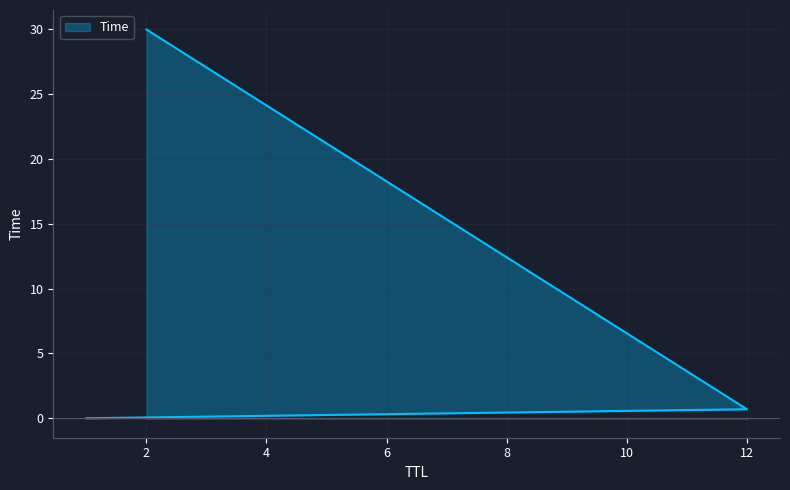

What is the change in value from 1 to 2?

+30.0